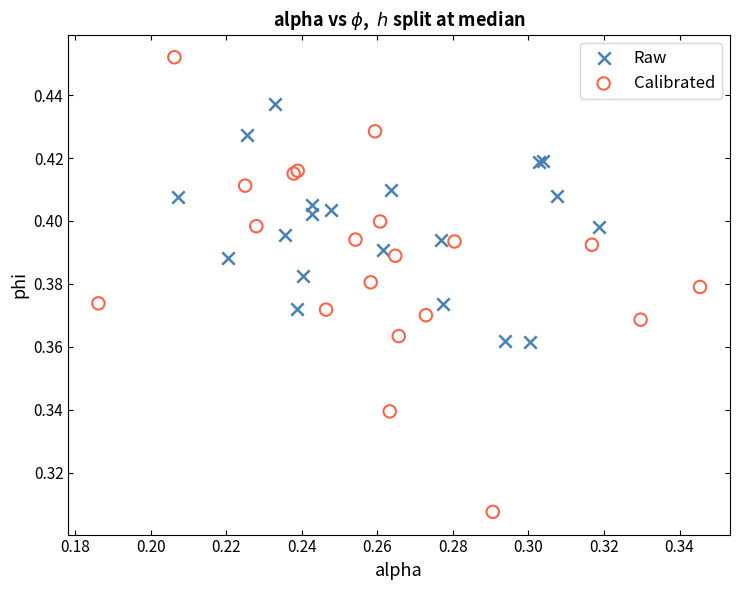

Which series has the widest spread of Y values?

Calibrated